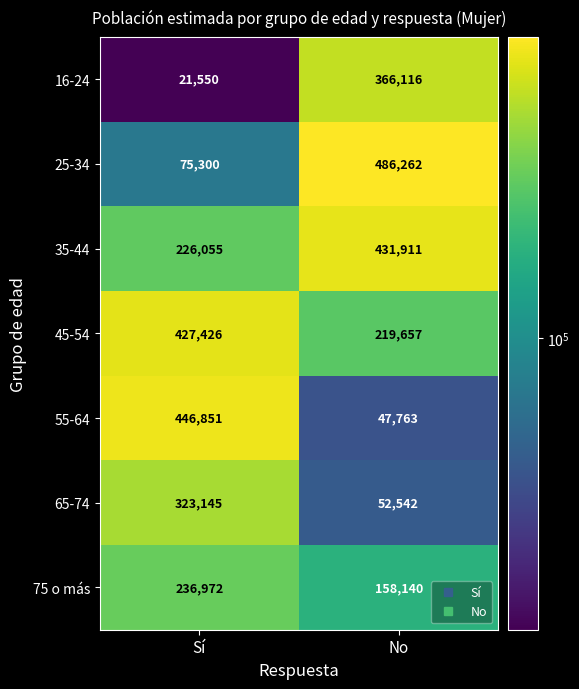

List the series in order of their peak value, highest first.

25-34, 55-64, 35-44, 45-54, 16-24, 65-74, 75 o más